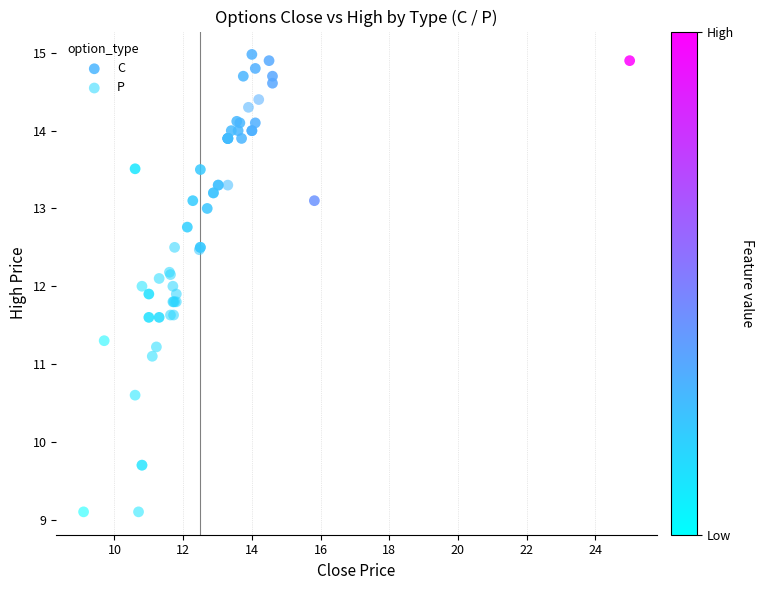

Which series has the widest spread of Y values?

P